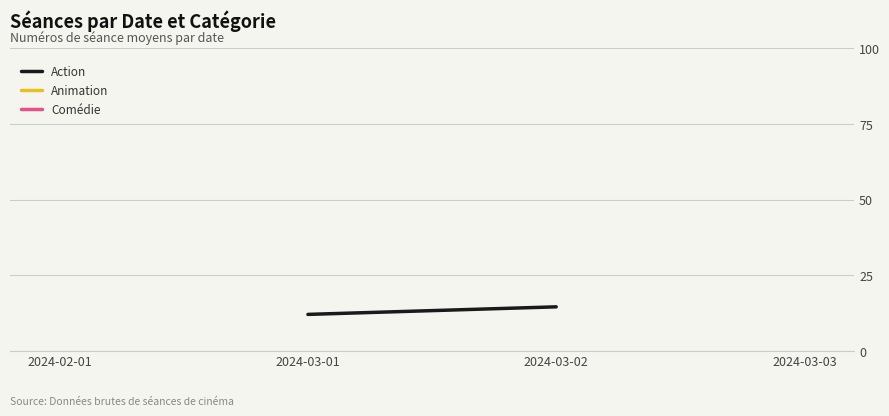

Is it true that Comédie equals 21.0 at 2024-02-01?

True